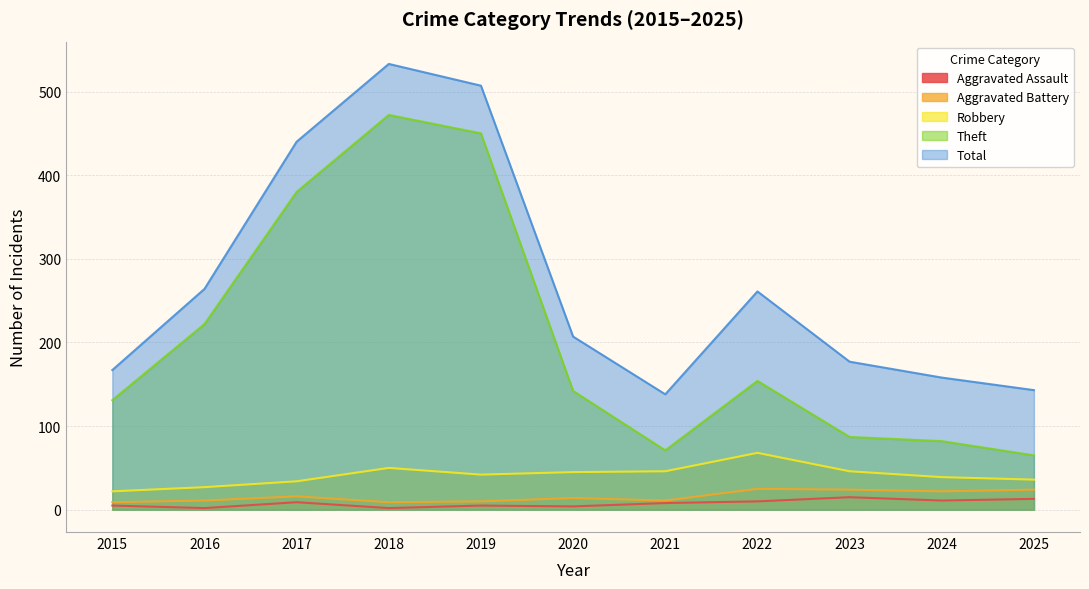

How many lines are shown in the chart?

5